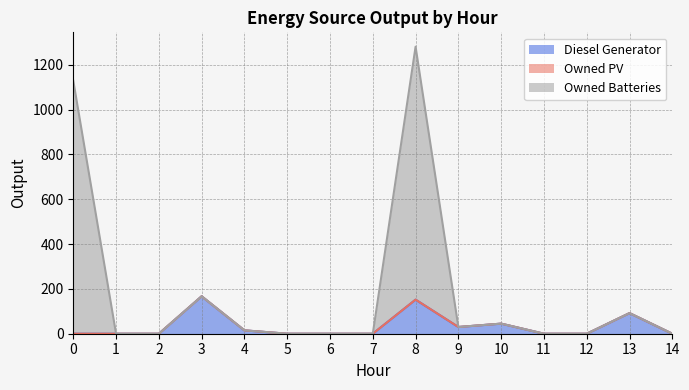

True or false: Diesel Generator and Owned Batteries intersect in this chart.

False